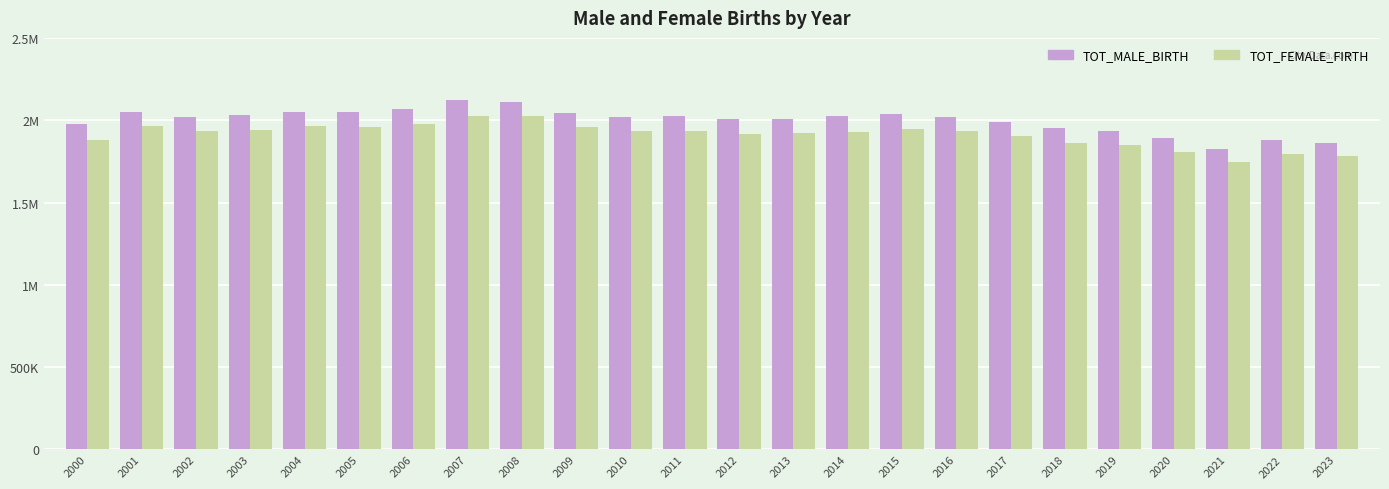

Where does the TOT_MALE_BIRTH series first go above 2021375?

2001